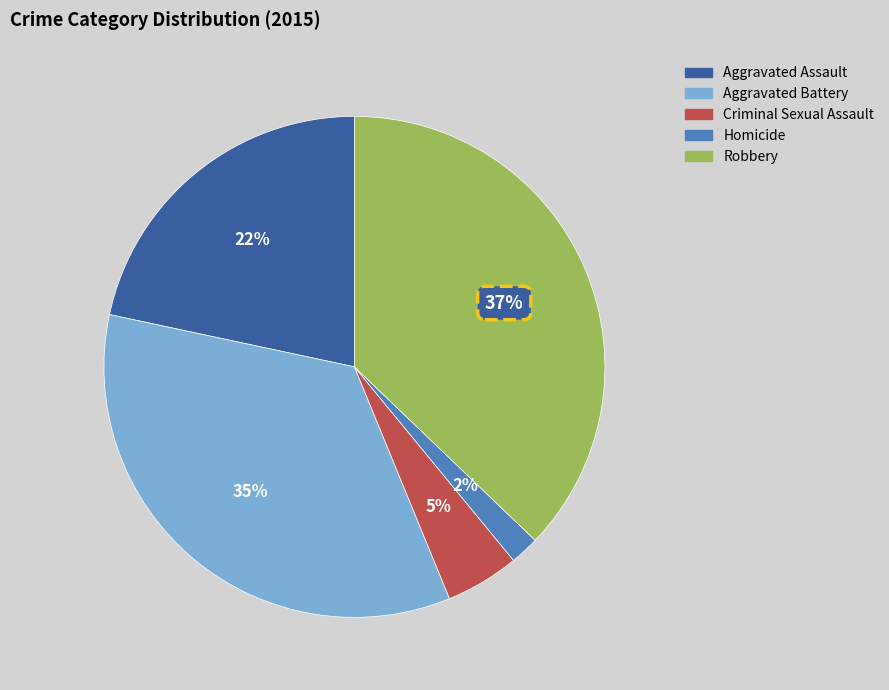

Count the number of slices in the pie.

5